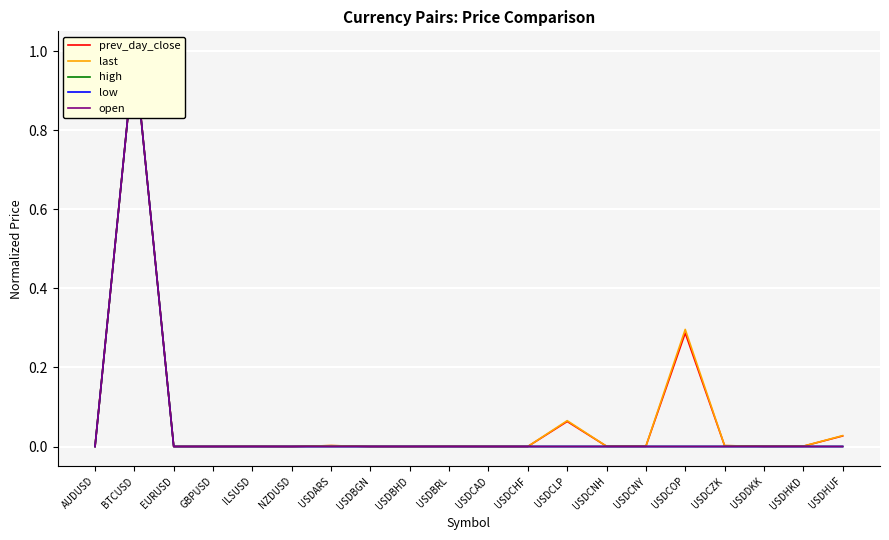

What is the label of the 5th point from the left?

ILSUSD